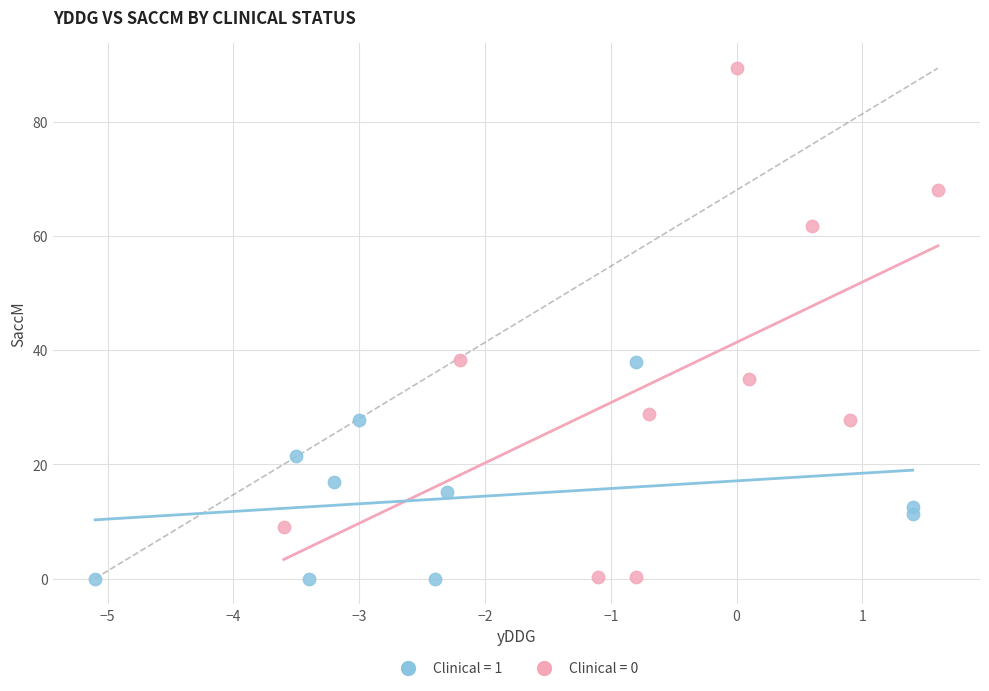

Which series reaches the maximum Y coordinate?

Clinical = 0